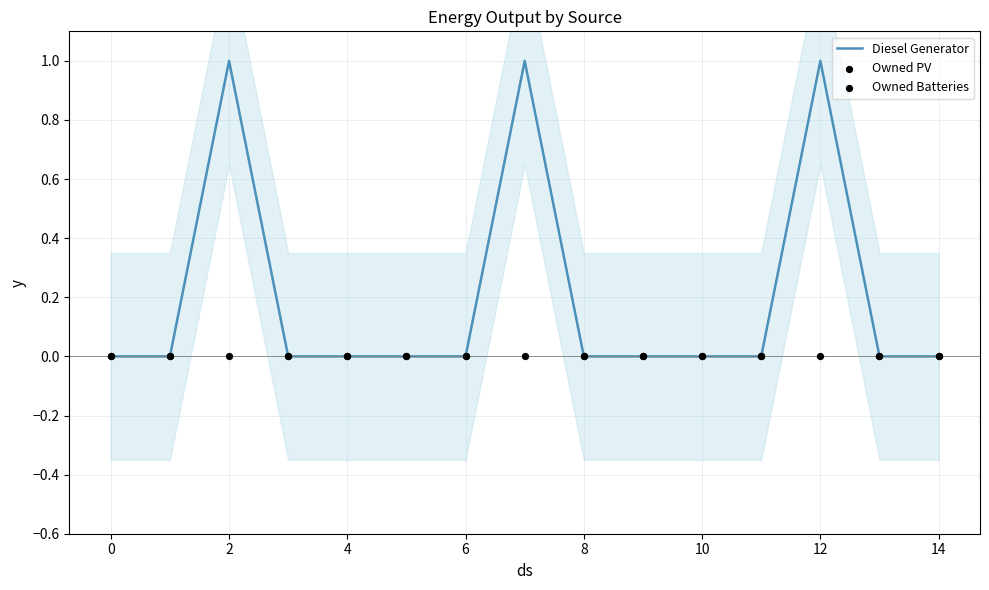

At which category is the sum across all series the highest?

2